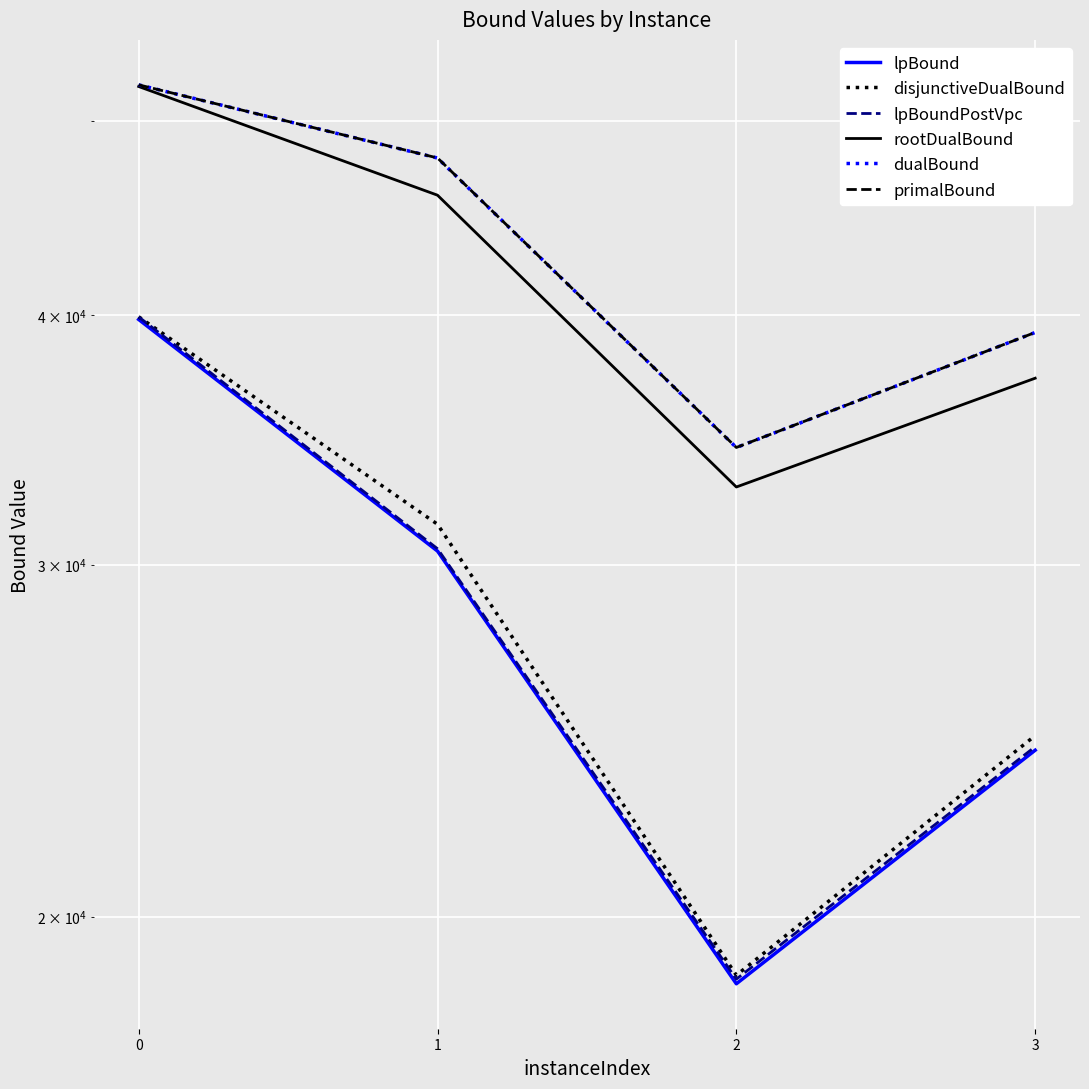

What are all the series names shown in the legend?

lpBound, disjunctiveDualBound, lpBoundPostVpc, rootDualBound, dualBound, primalBound